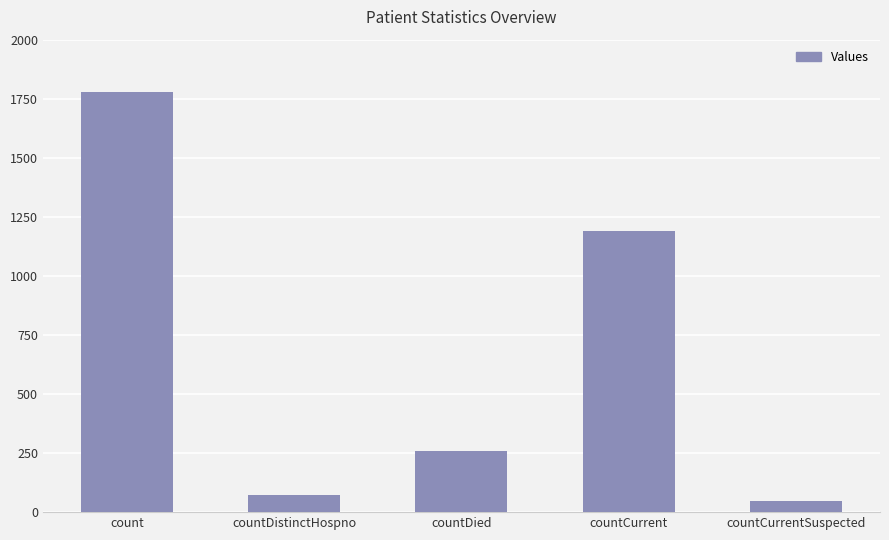

Read the value at countCurrent, to the nearest 100.

1200